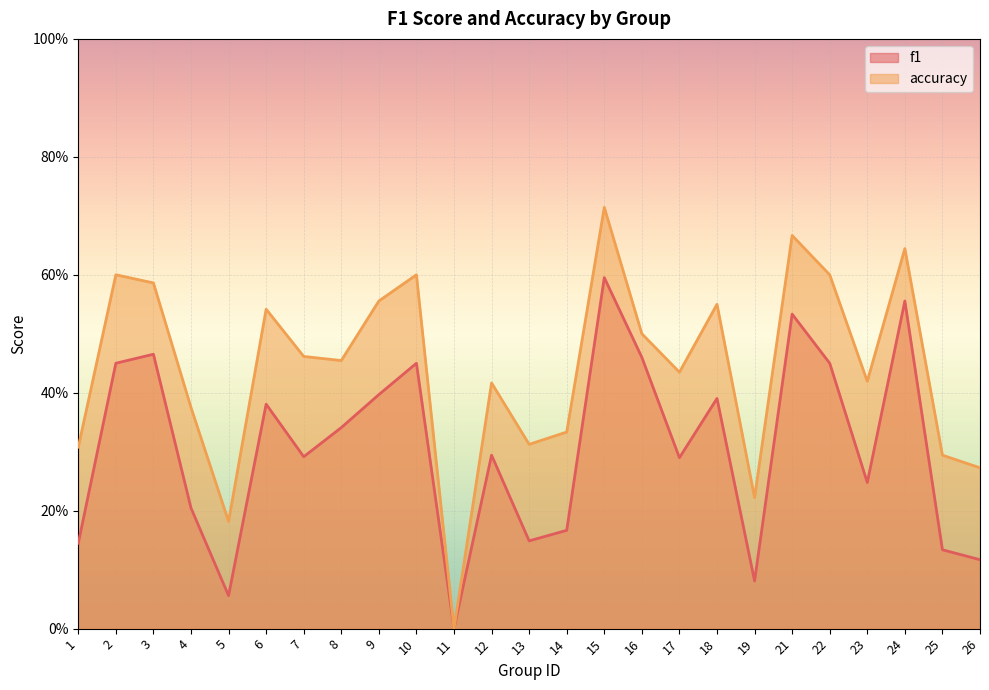

How many series are shown in this chart?

2